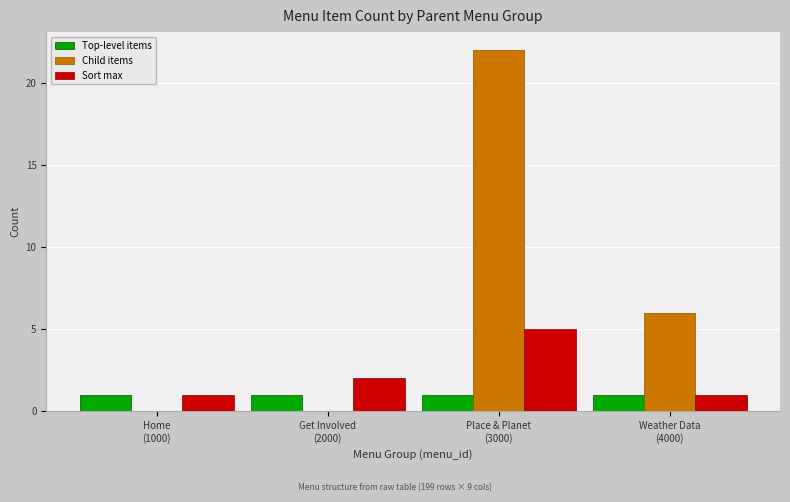

What is the spread (max minus min) of values at Weather Data
(4000)?

5